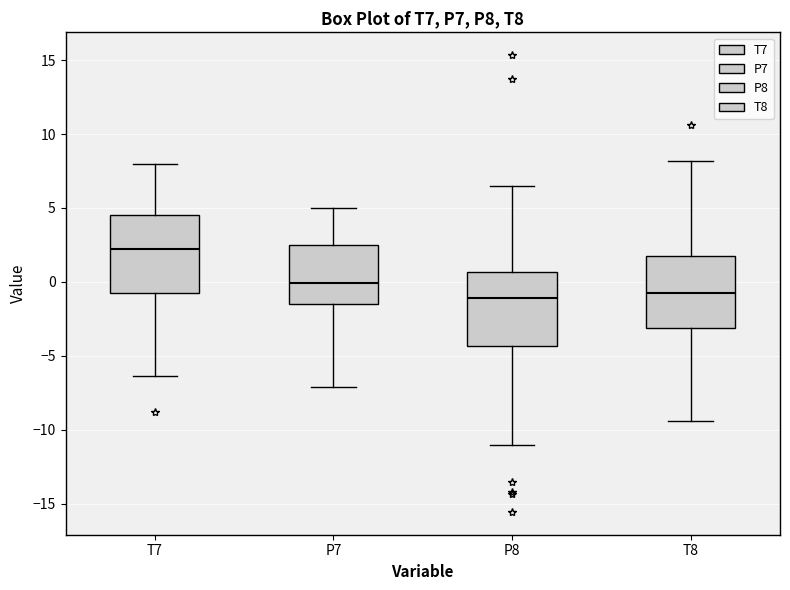

Reading left to right, transcribe this box plot: for each box, give where its median line is, the range the box spans, and where its two whiskers end, as read against the y-axis. The values are not printed on the chart, so give them approximately, as read against the axis.

T7: median 2.5, box -0.5 to 4.5, whiskers -6.5 to 8.0
P7: median 0.0, box -1.5 to 2.5, whiskers -7.0 to 5.0
P8: median -1.0, box -4.5 to 0.5, whiskers -11.0 to 6.5
T8: median -0.5, box -3.0 to 2.0, whiskers -9.5 to 8.0